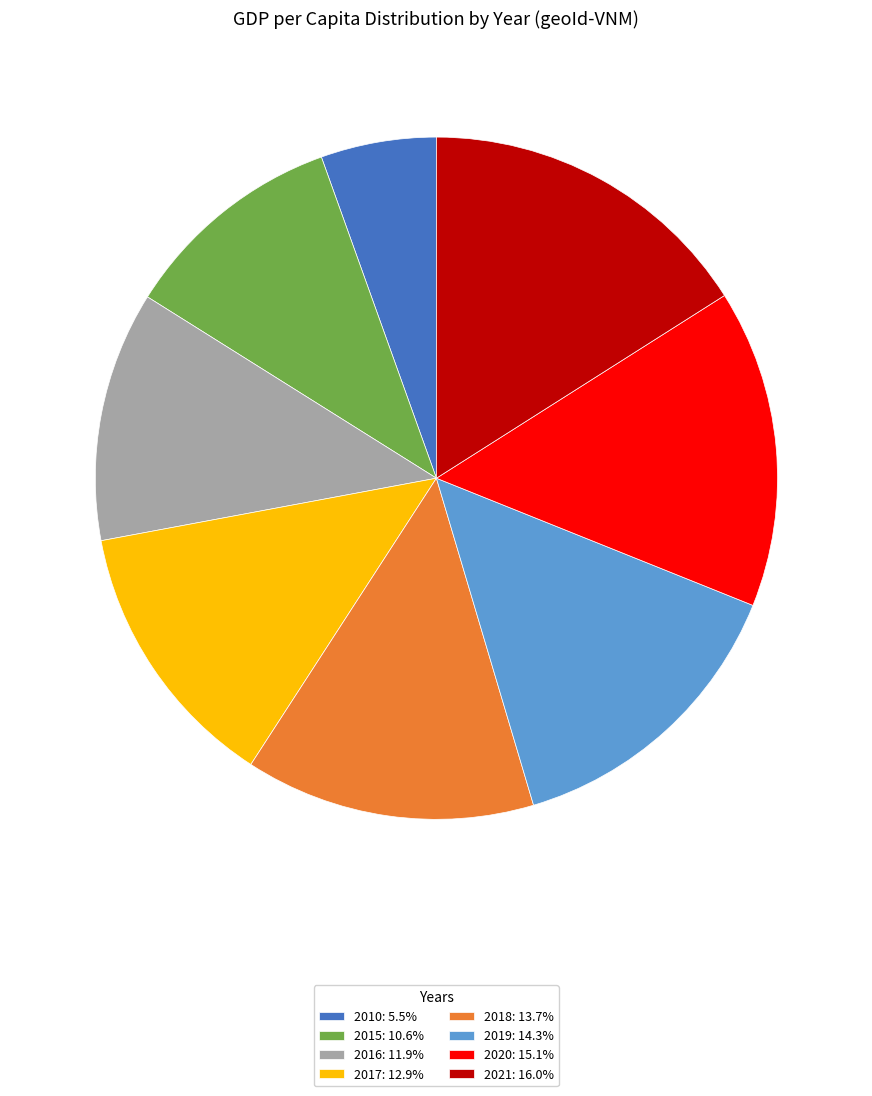

What is the largest slice in the pie chart?

2021